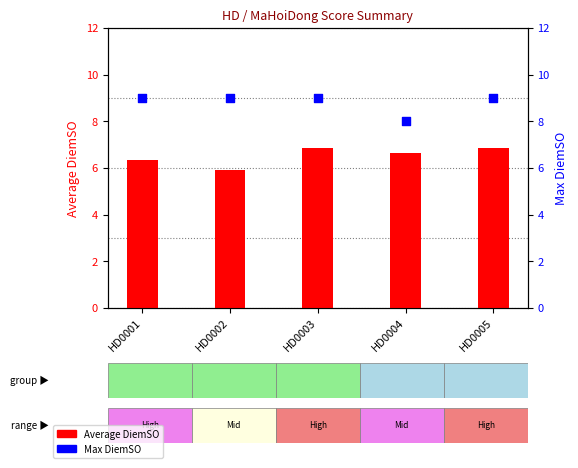

What is the total value across all series at HD0003?

15.9